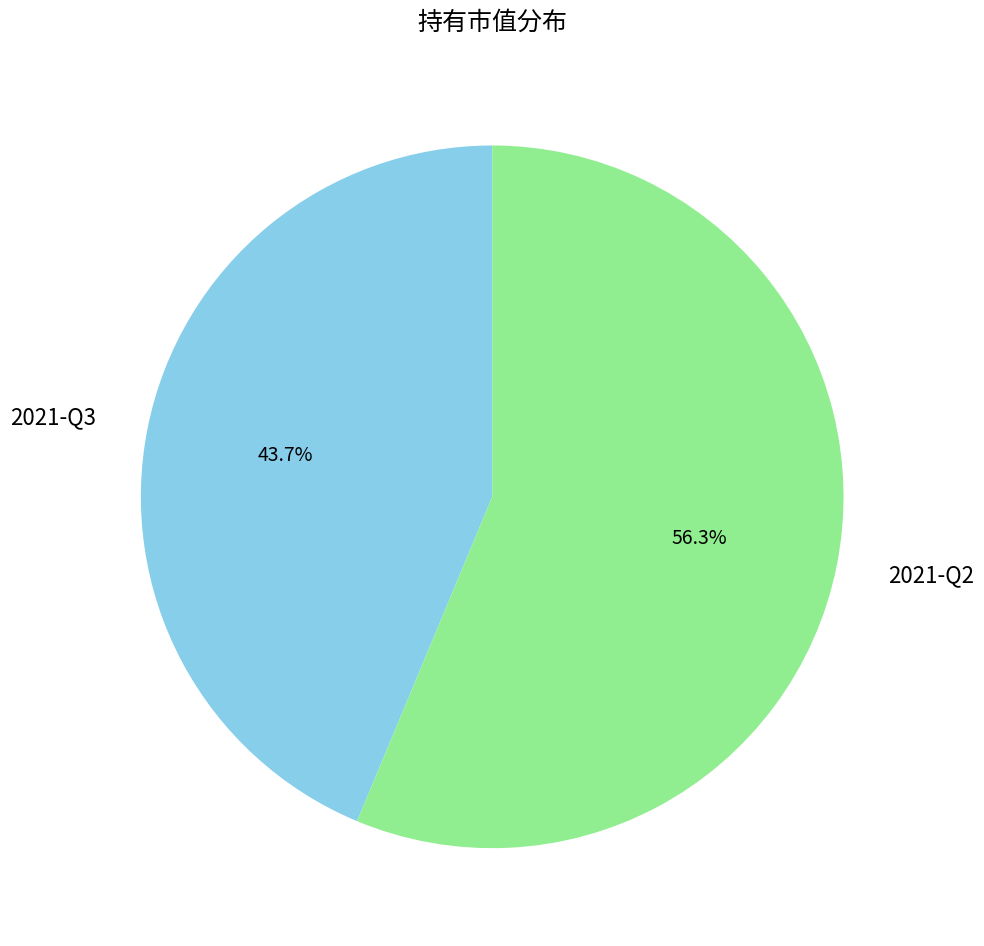

What is the ratio of the value at 2021-Q2 to the value at 2021-Q3?

1.3